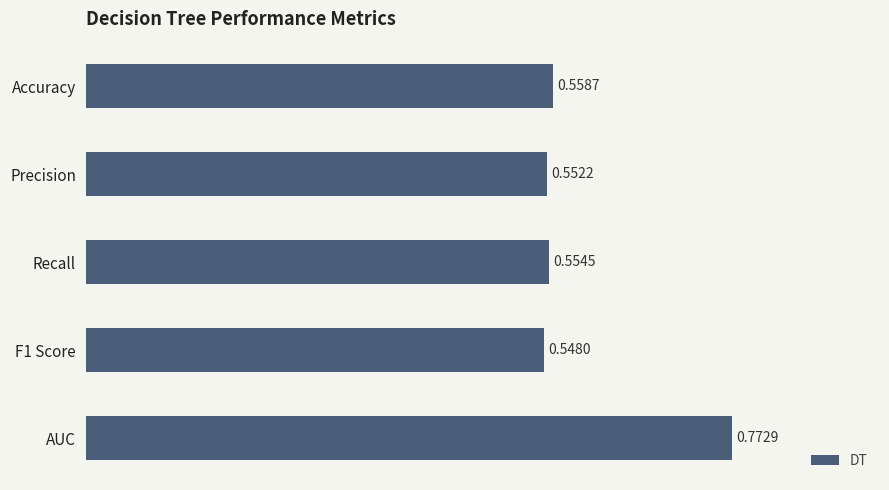

Count the number of data series in this chart.

1